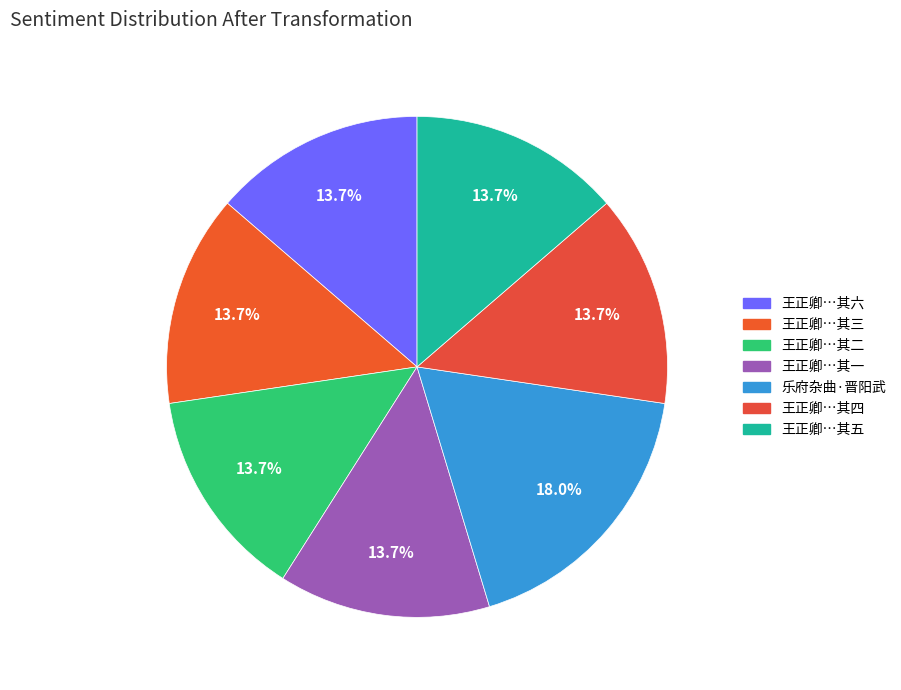

To the nearest percent, what is the difference between the largest and smallest slice percentages?

4%